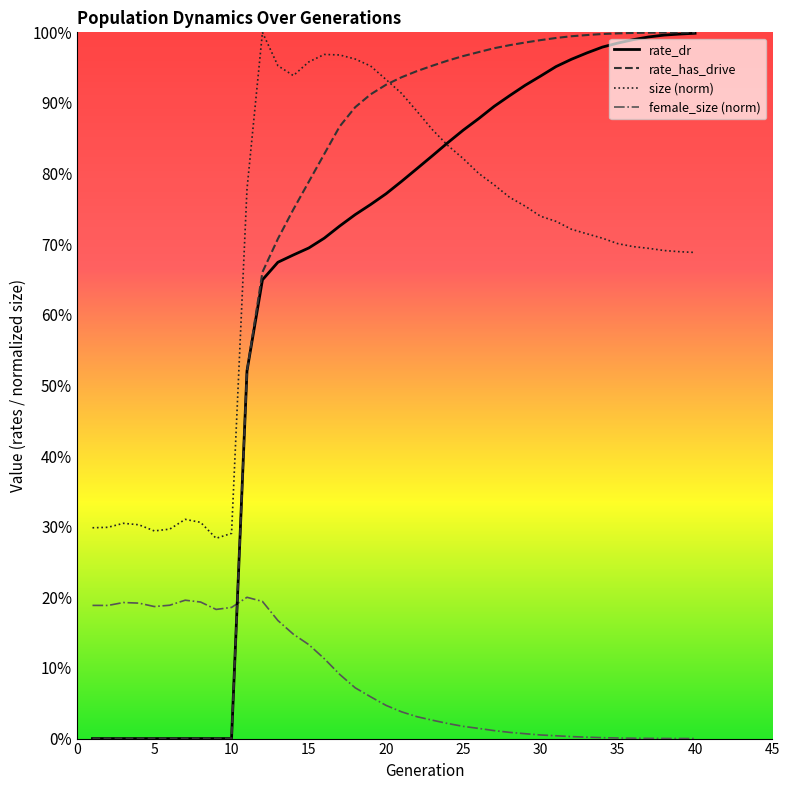

Rank the series by their maximum value, from highest to lowest.

size (norm), rate_has_drive, rate_dr, female_size (norm)